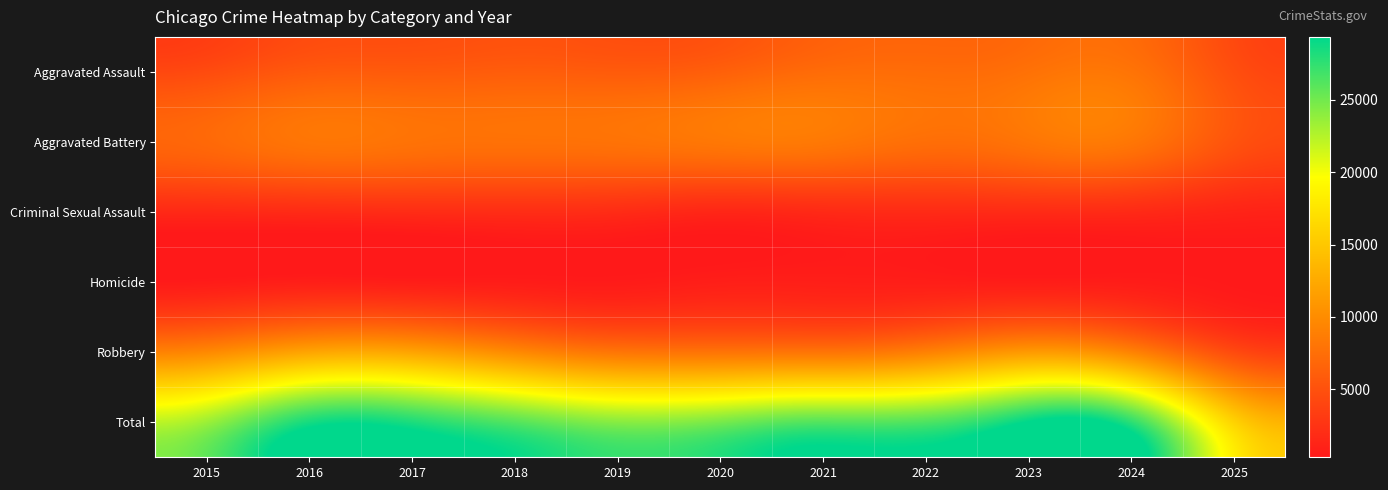

What is the greatest value displayed?

29350